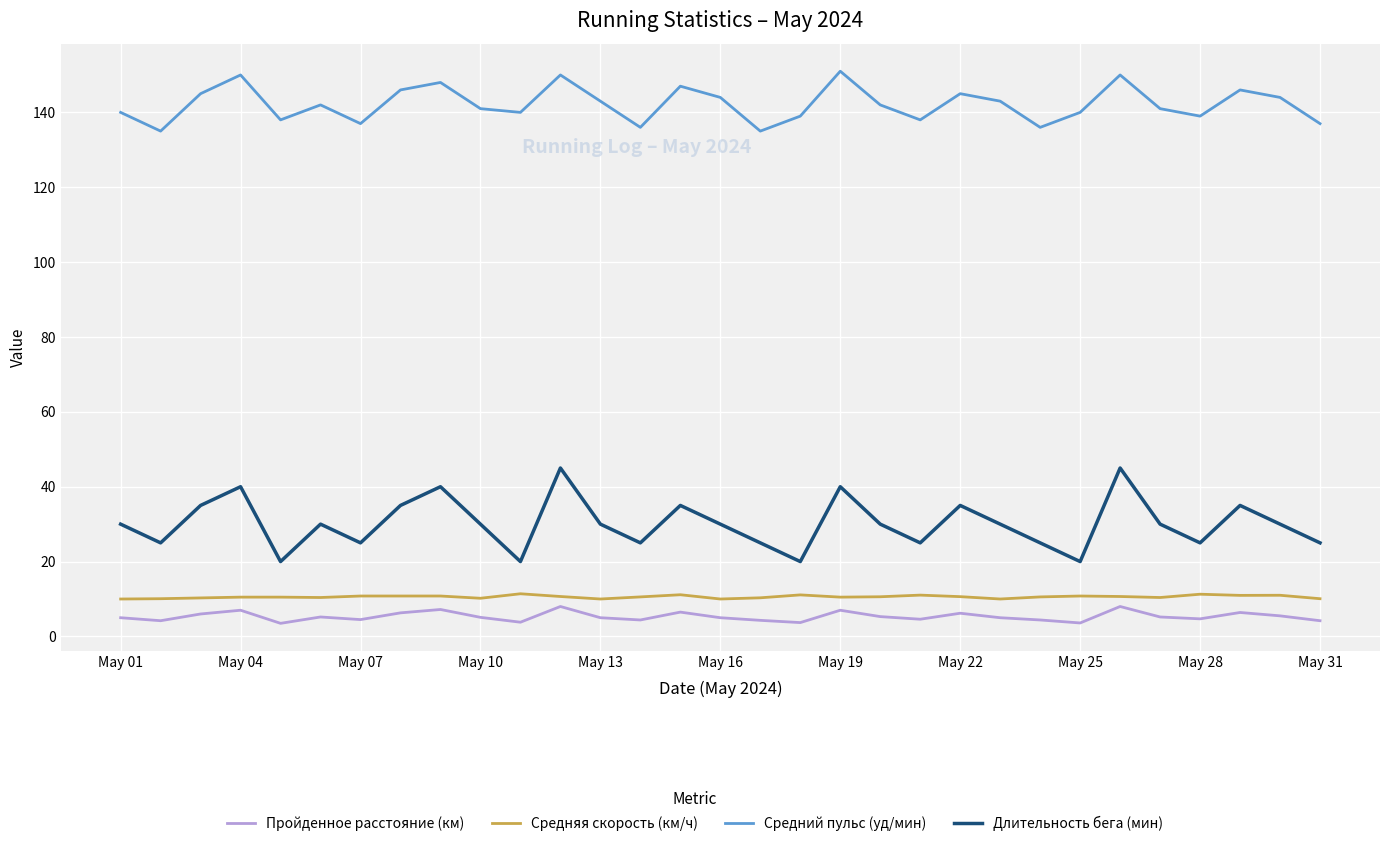

What is the minimum value shown in the chart?

3.5